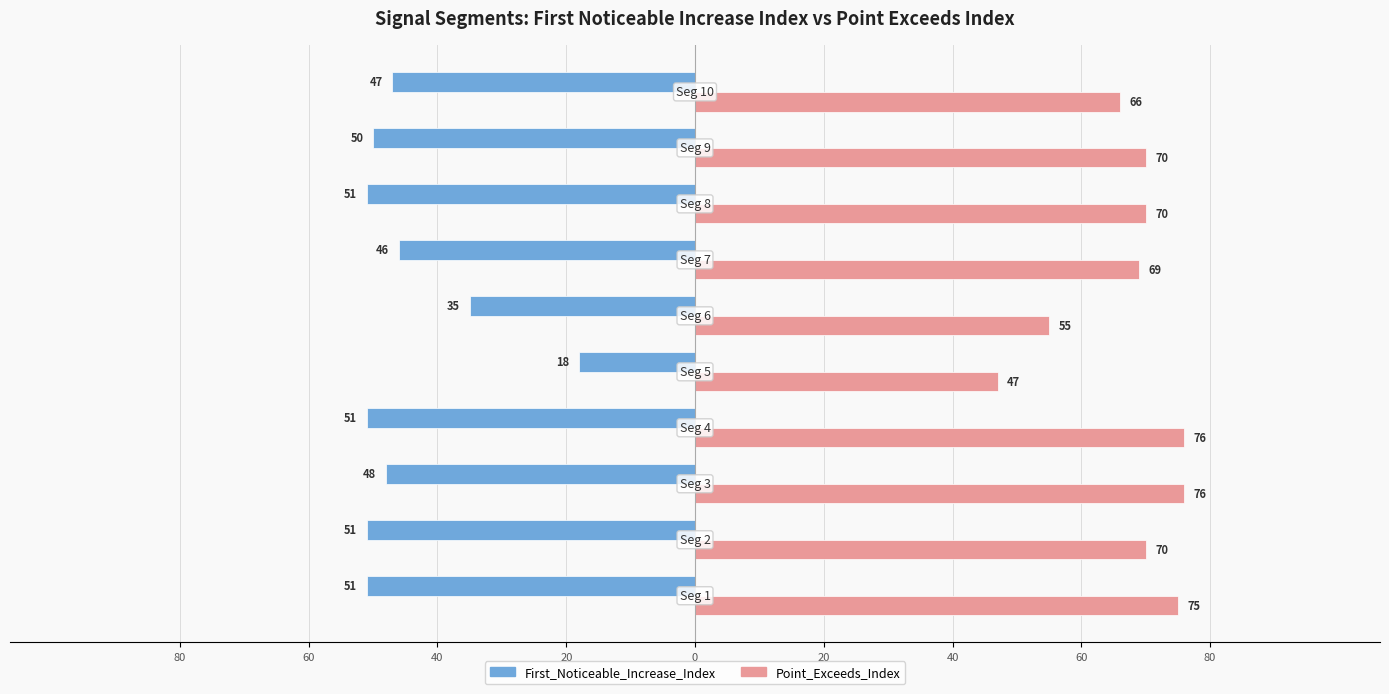

What is the sum of all First_Noticeable_Increase_Index values?

-448